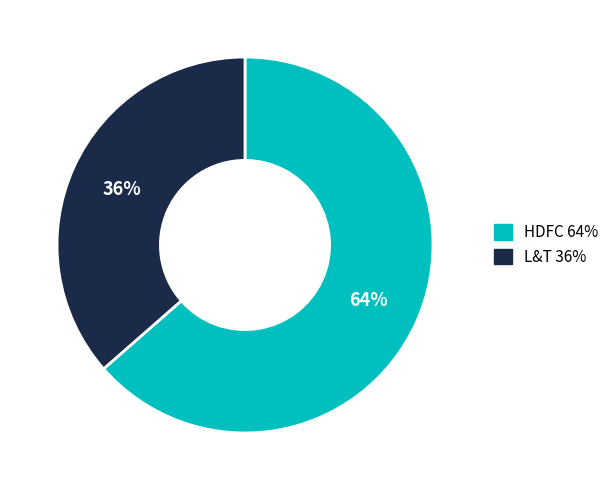

Is there a majority slice in this chart?

Yes